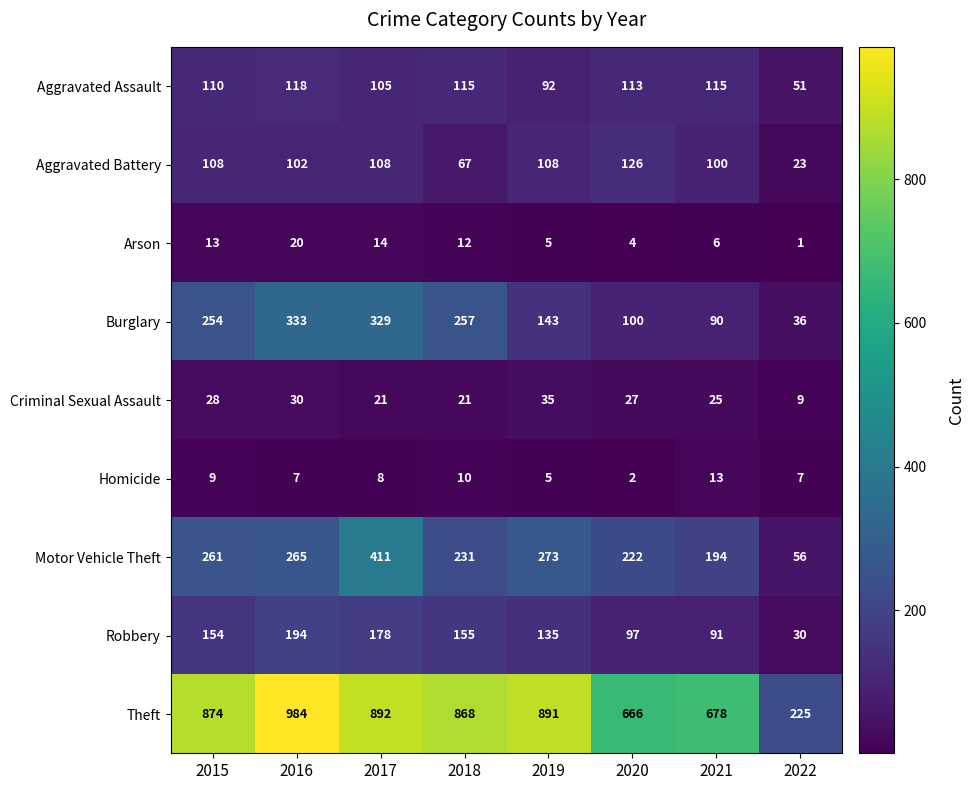

Which category has the highest value across all series?

2016